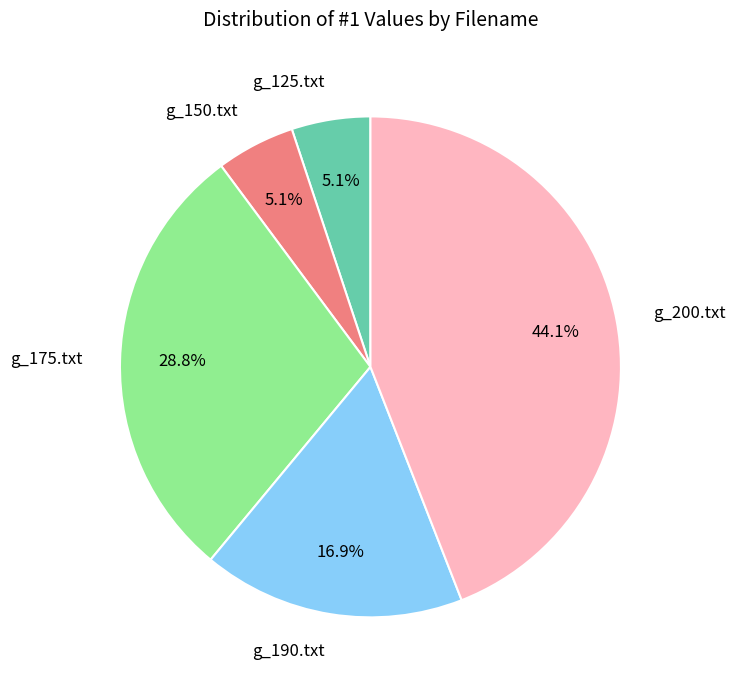

Does any single category account for the majority?

No